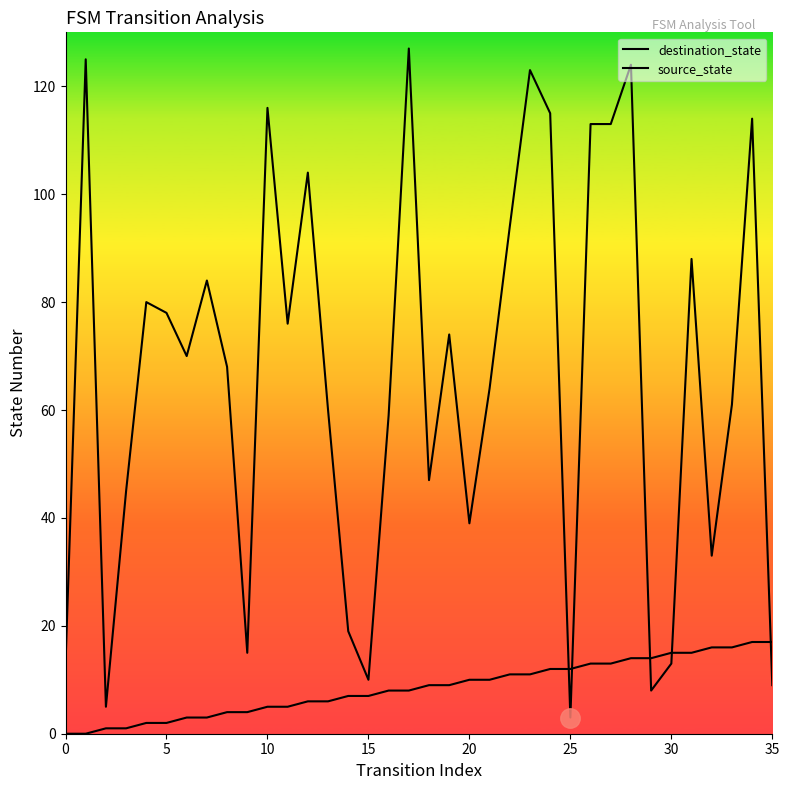

At which label is destination_state closest to 65?

21